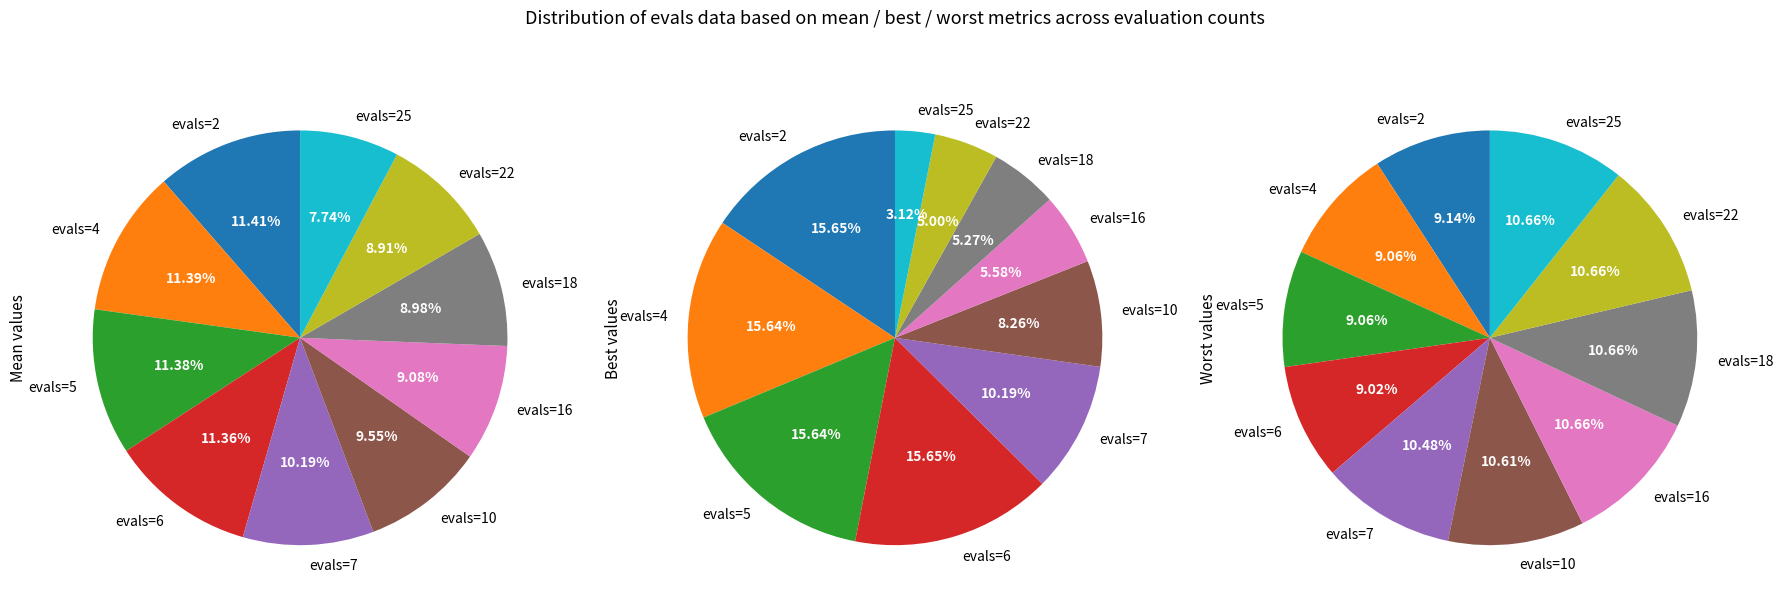

What percentage is the evals=10 slice, to the nearest percent?

10%